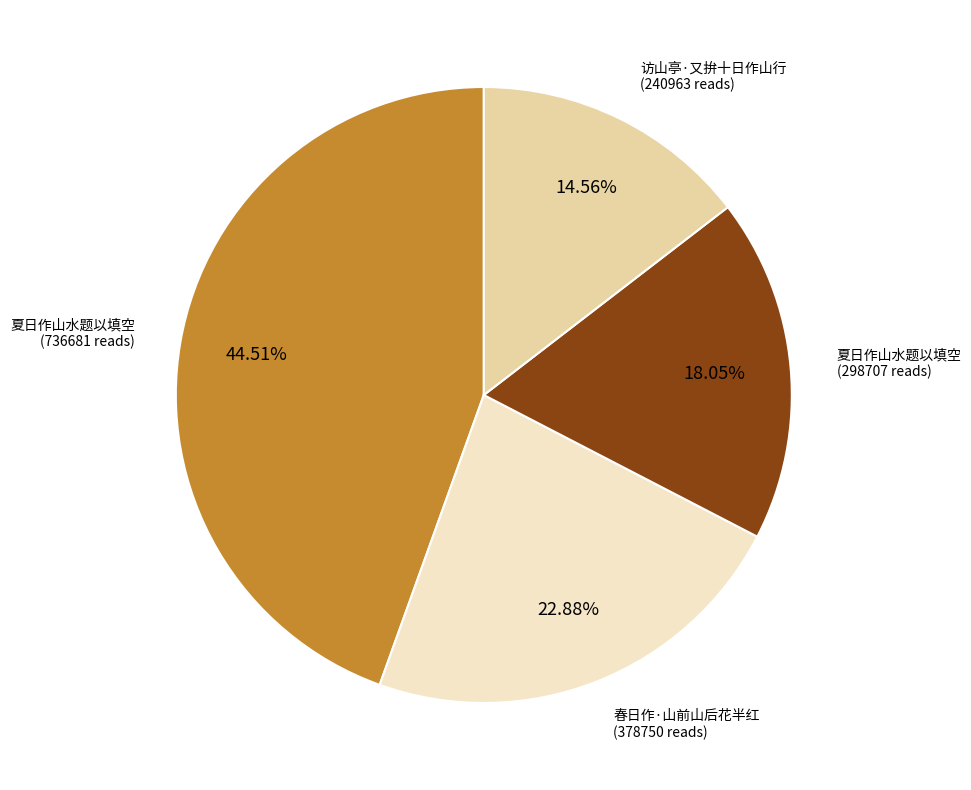

Does any single category account for the majority?

No